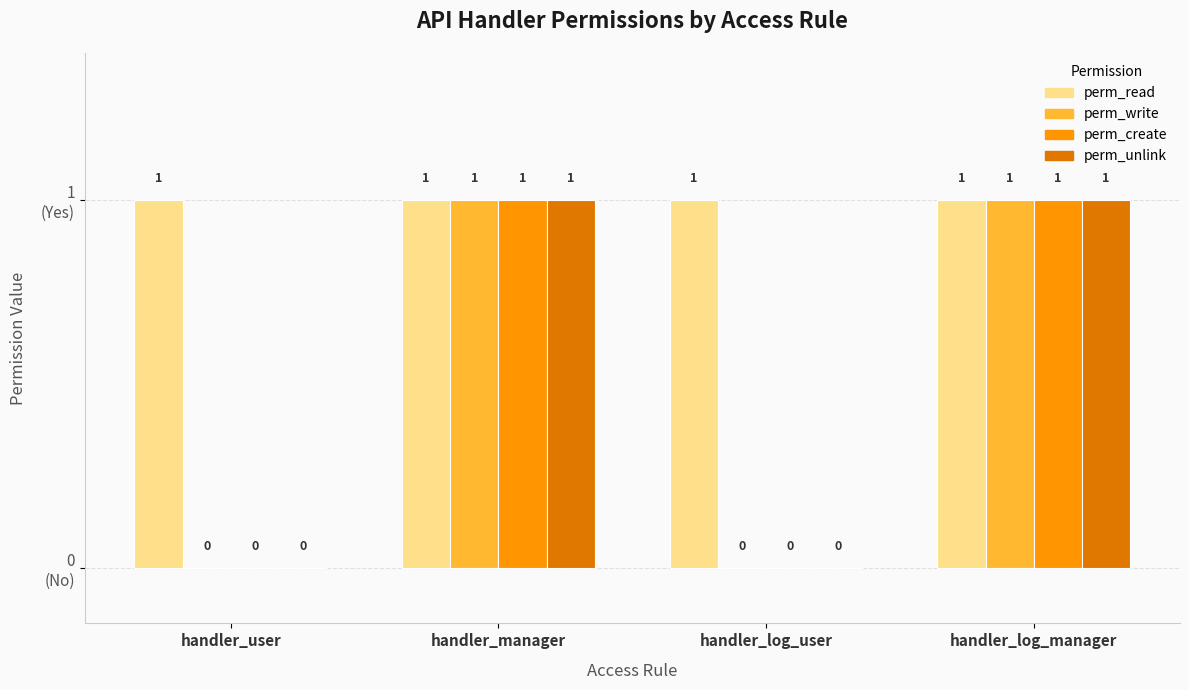

Are the bars grouped side by side (vs. stacked)?

Yes